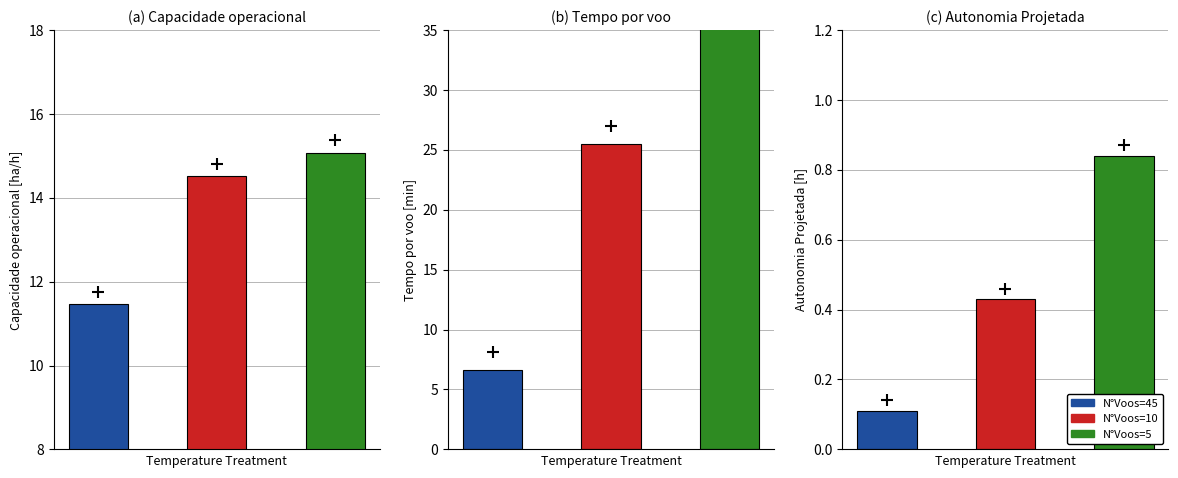

The value of Autonomia Projetada [h] at 6 is 0.4. True or false?

False